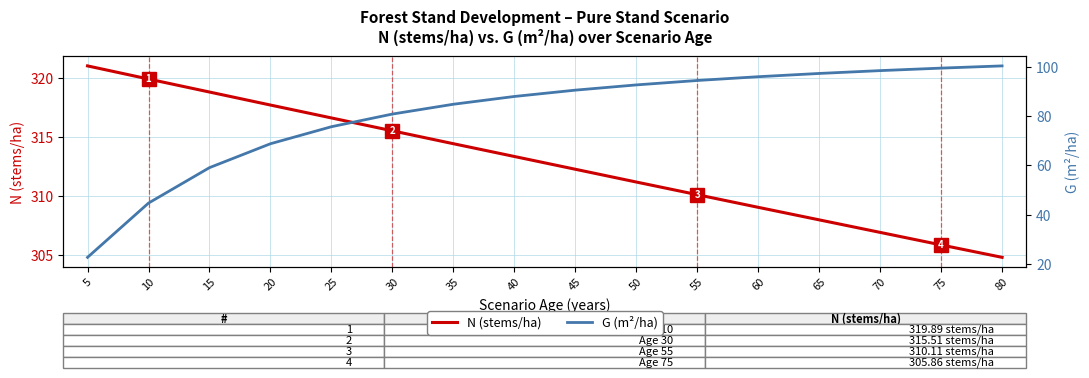

The value of G (m²/ha) at 70 is 137.3. True or false?

False